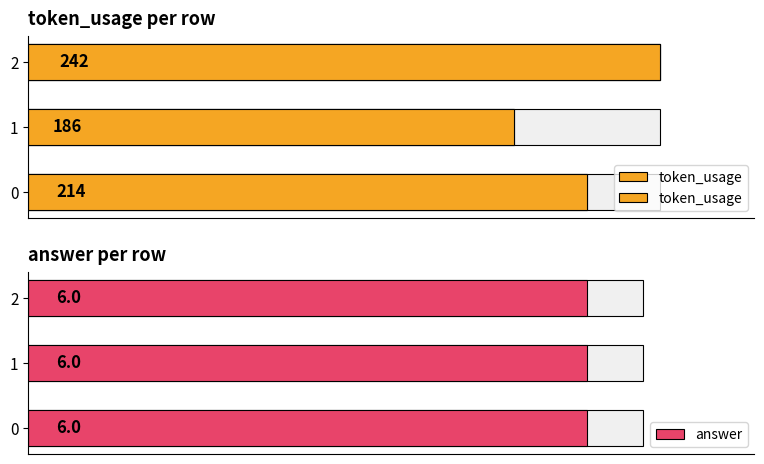

Is the value of answer at 1 greater than the value of token_usage at 0?

No